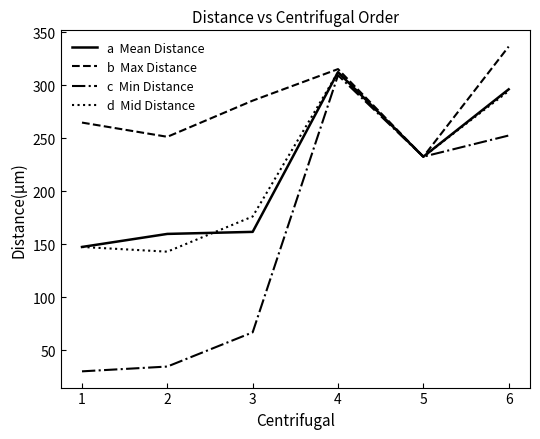

At which category is the sum across all series the highest?

4